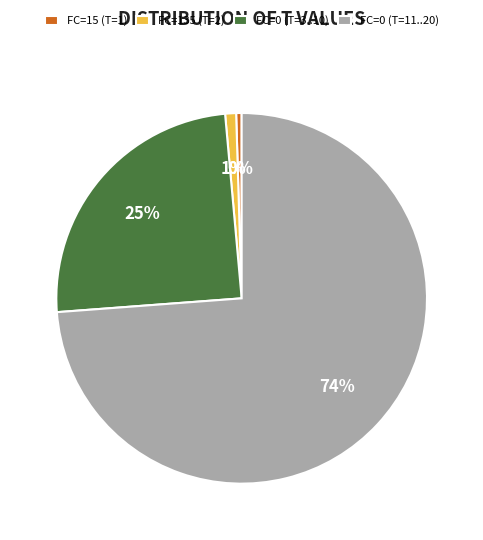

Which has a higher value, FC=15 (T=1) or FC=0 (T=3..10)?

FC=0 (T=3..10)